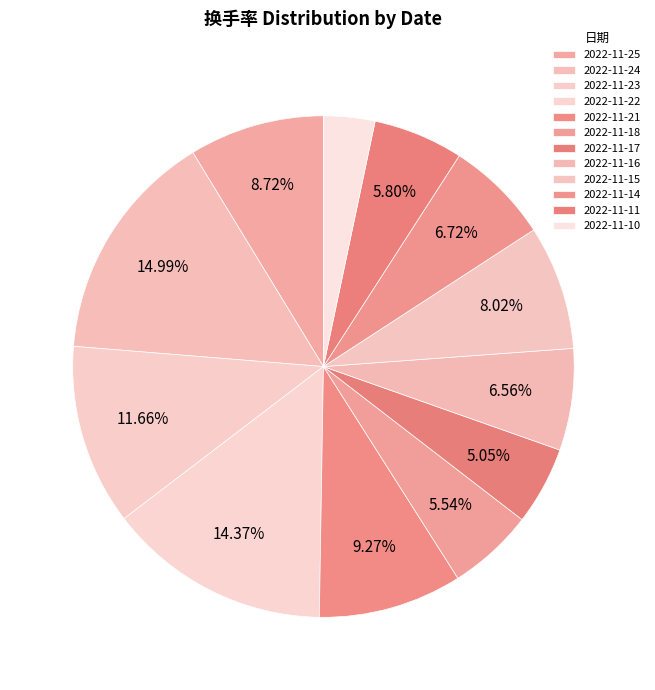

What is the smallest slice in the pie chart?

2022-11-10